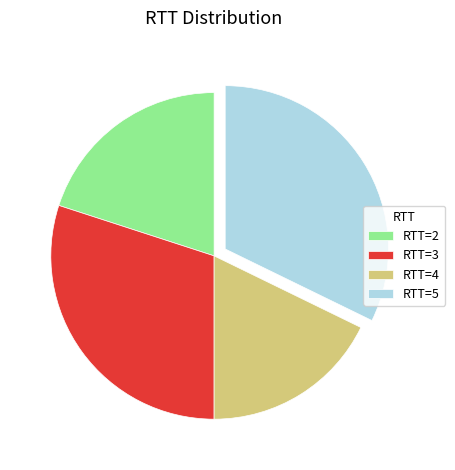

How many segments does this pie chart have?

4